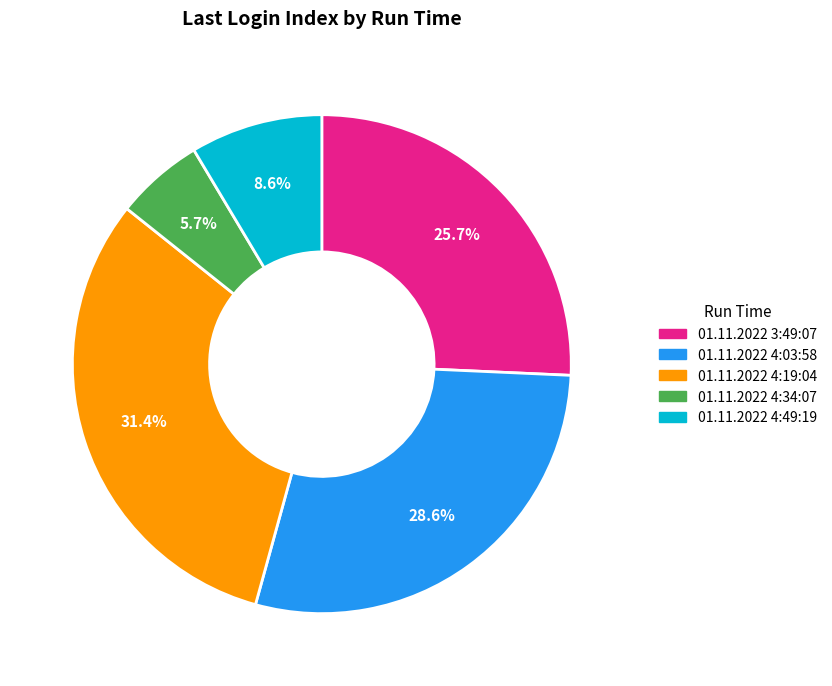

The 01.11.2022 4:34:07 slice represents 1% of the pie. True or false?

False